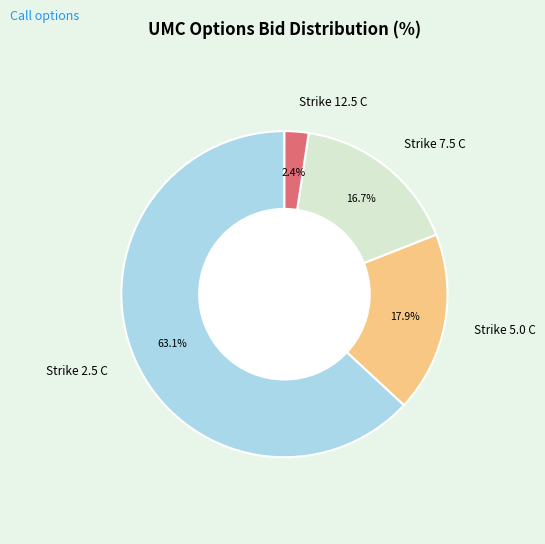

Rank the categories by value from highest to lowest.

Strike 2.5 C, Strike 5.0 C, Strike 7.5 C, Strike 12.5 C